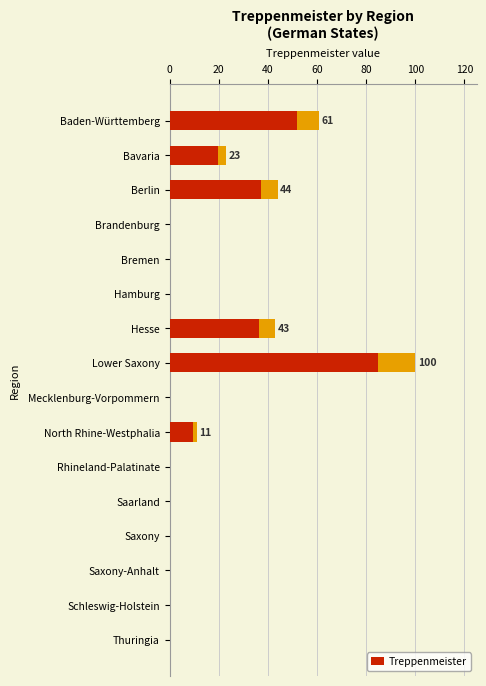

Reading left to right, transcribe all the data shown in this chart.

61	23	44	0	0	0	43	100	0	11	0	0	0	0	0	0